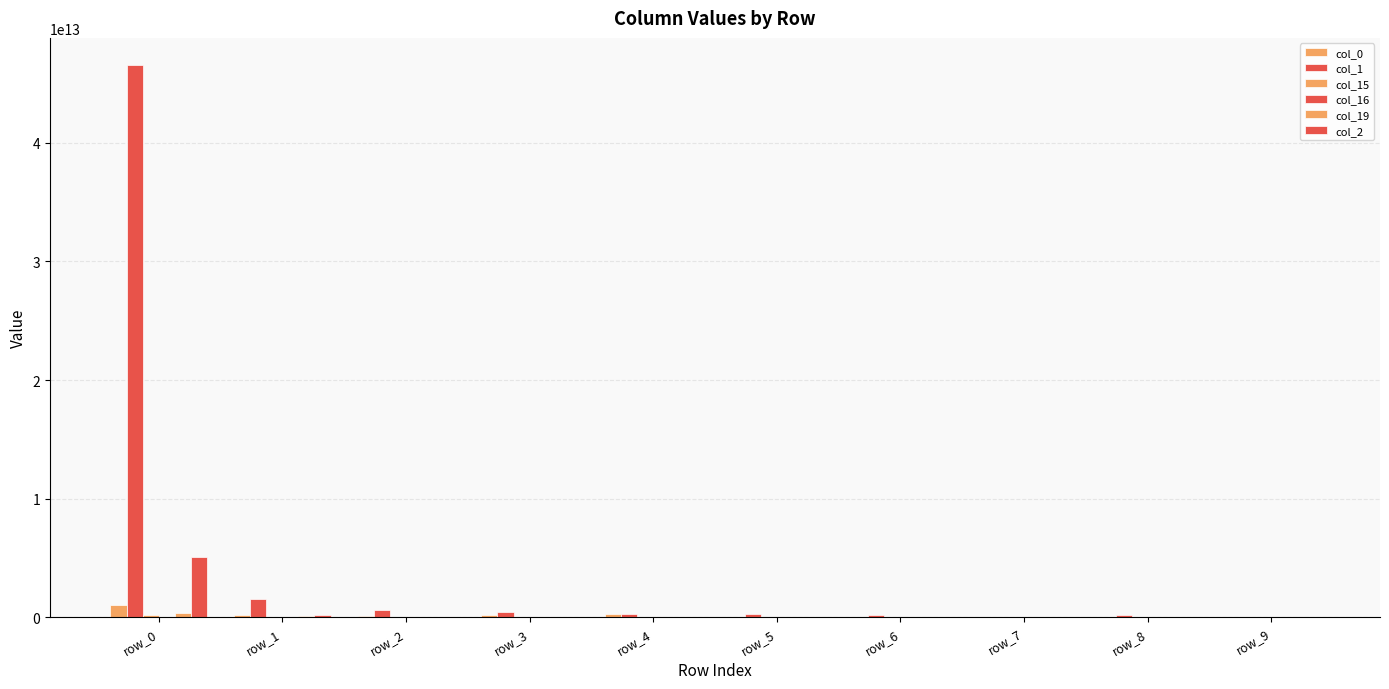

Which series has the largest total across all categories?

col_1